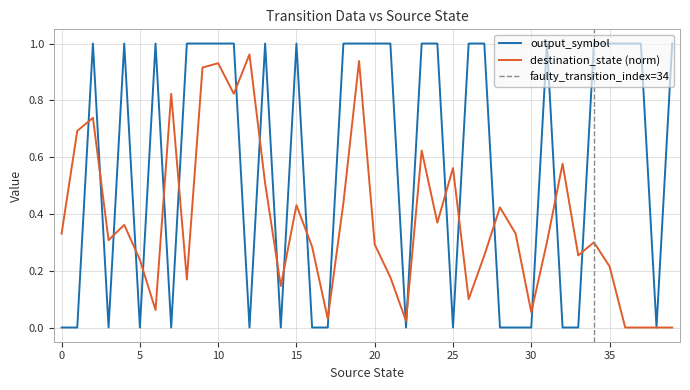

Between which two adjacent categories do output_symbol and destination_state first intersect?

1 and 2